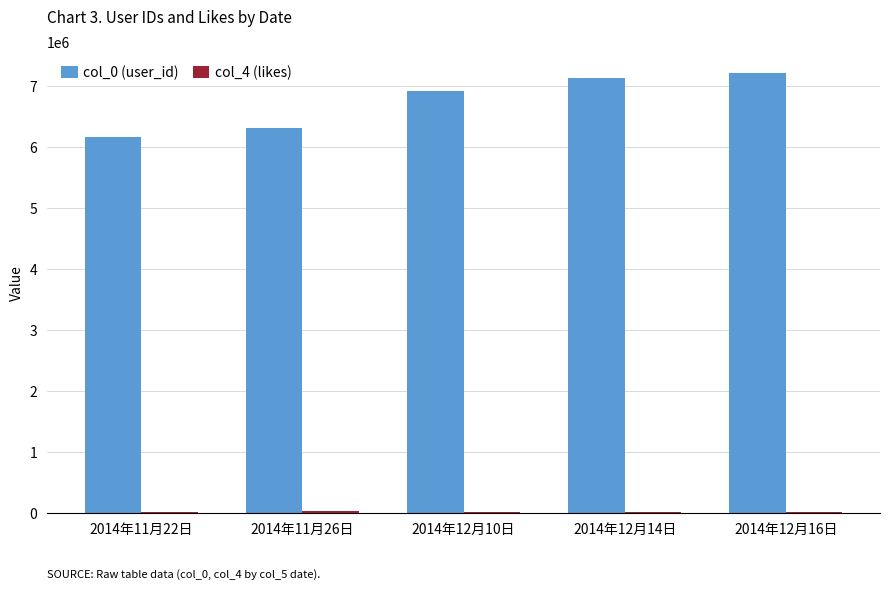

What is the maximum value shown in the chart?

7204106